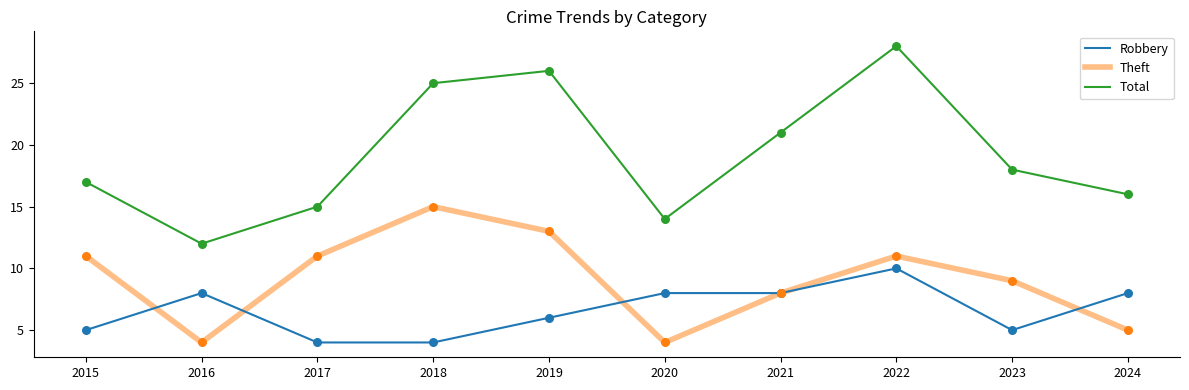

At which category is the sum across all series the highest?

2022